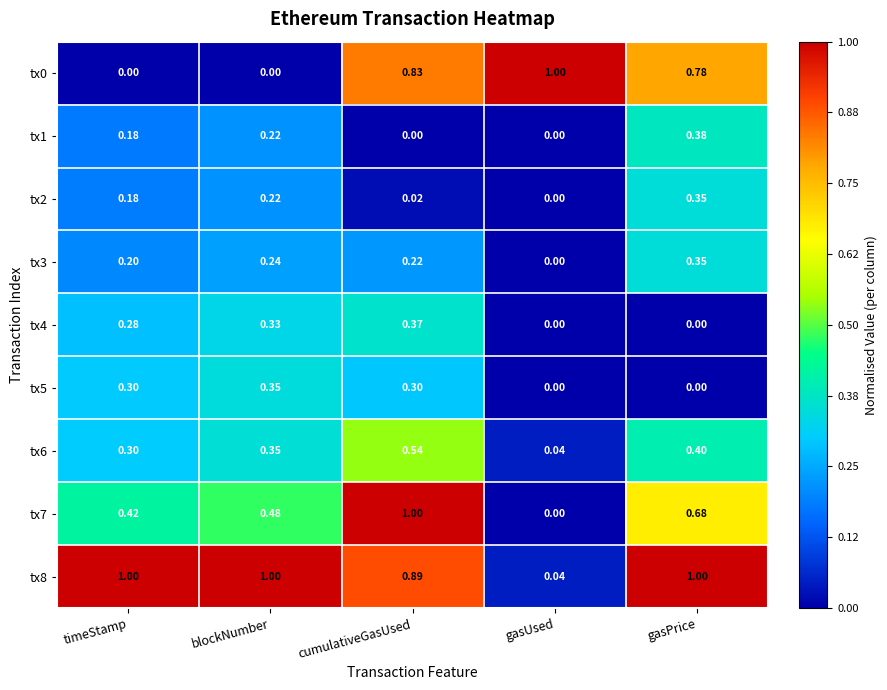

Which series has the largest total across all categories?

tx8